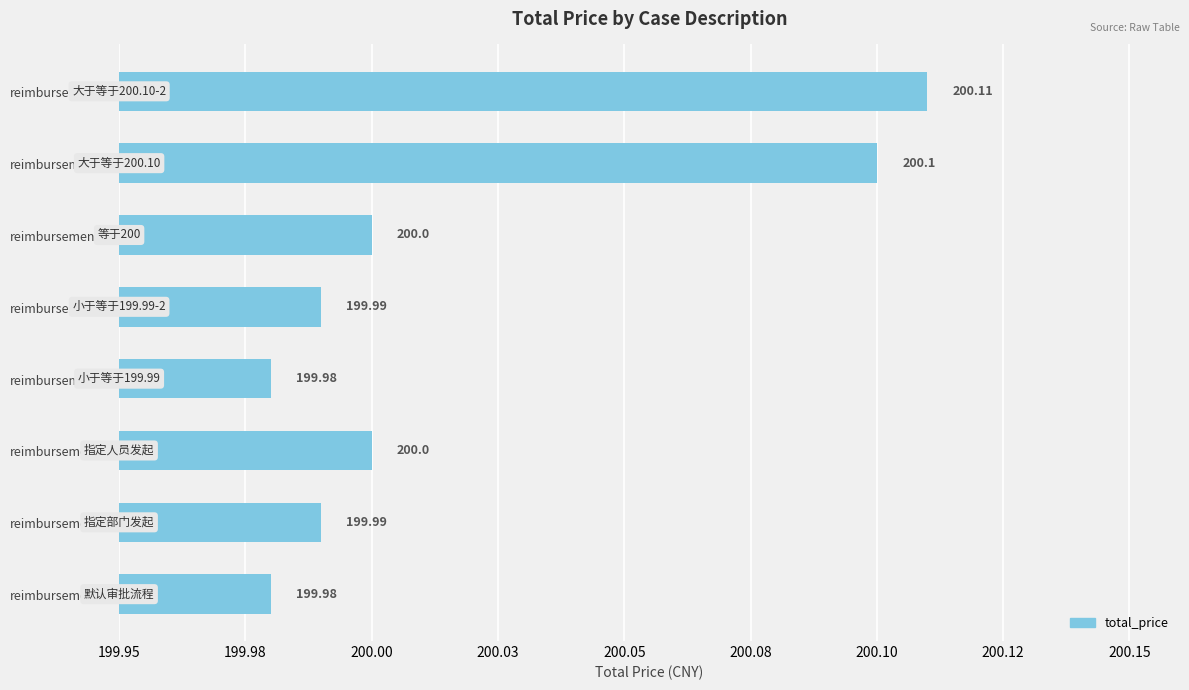

Does the chart contain any negative values?

No